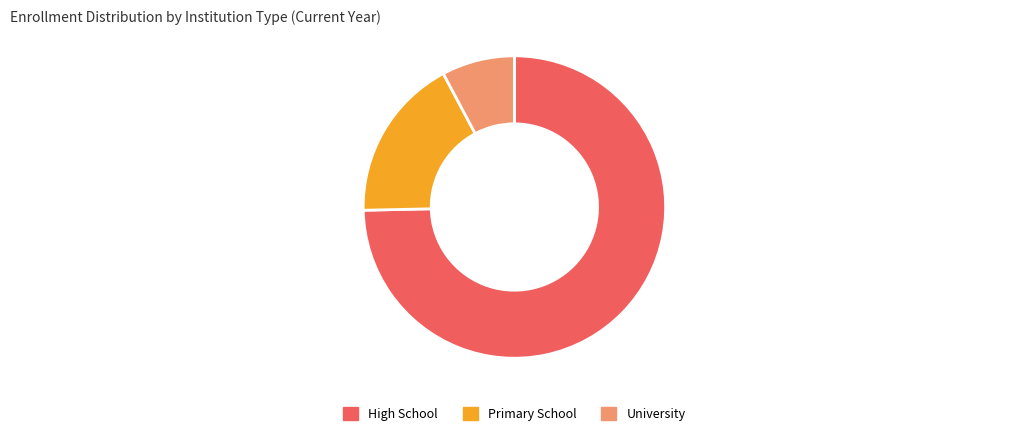

Is there any slice that represents more than half of the pie?

Yes